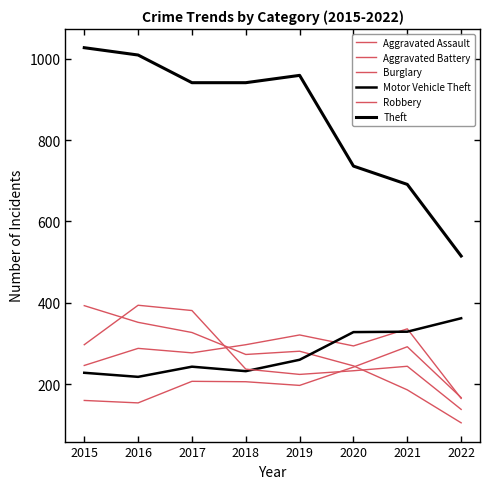

What is the value of the Burglary point at the 1st from the left?

393